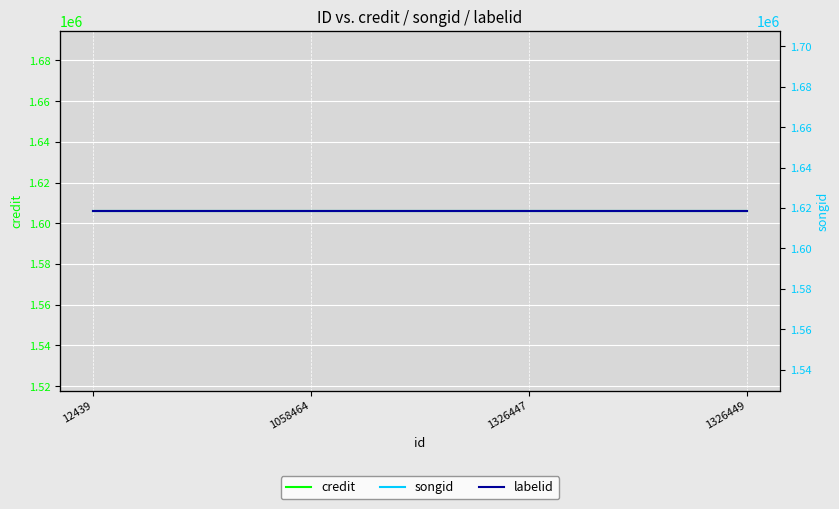

At how many categories does at least one series exceed 1108562?

4